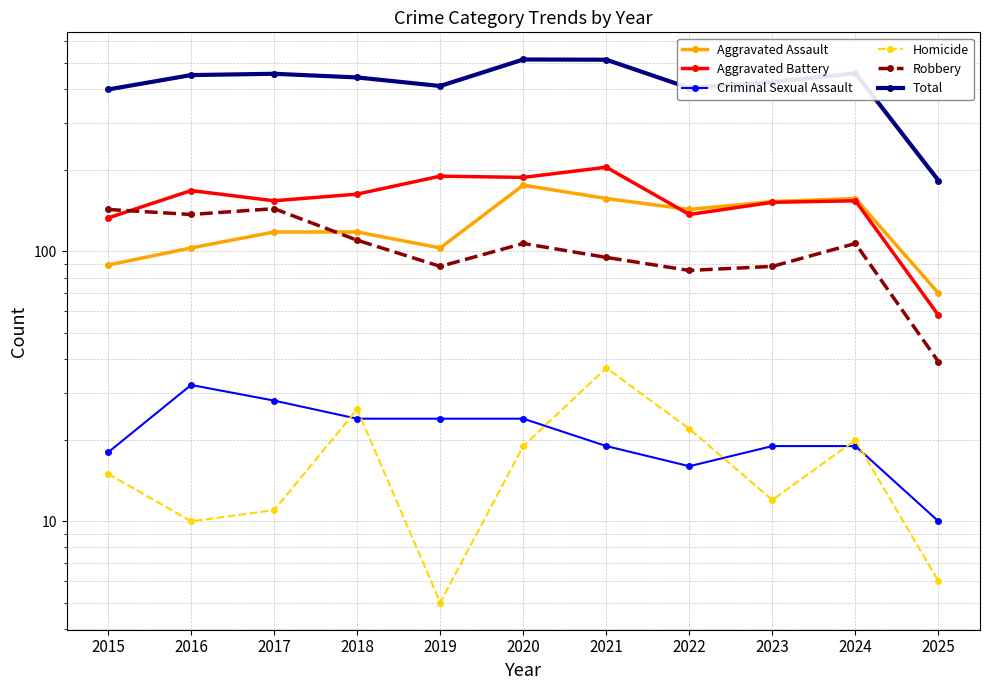

At 2023, list the series in order from smallest to largest.

Homicide, Criminal Sexual Assault, Robbery, Aggravated Battery, Aggravated Assault, Total